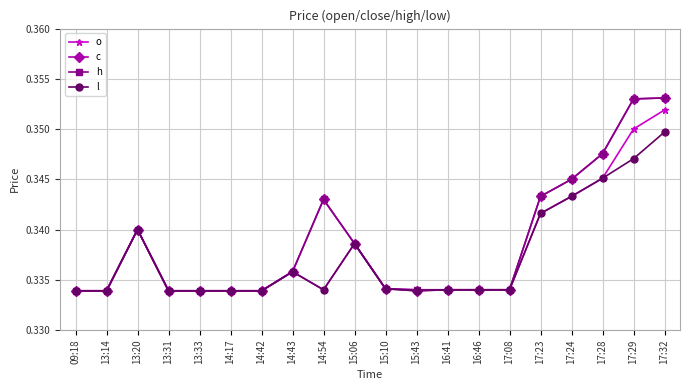

Is it true that o equals 0.6 at 17:24?

False